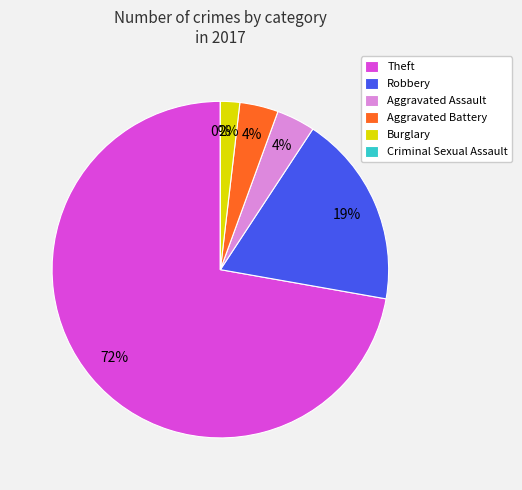

What percentage is the Theft slice, to the nearest percent?

72%